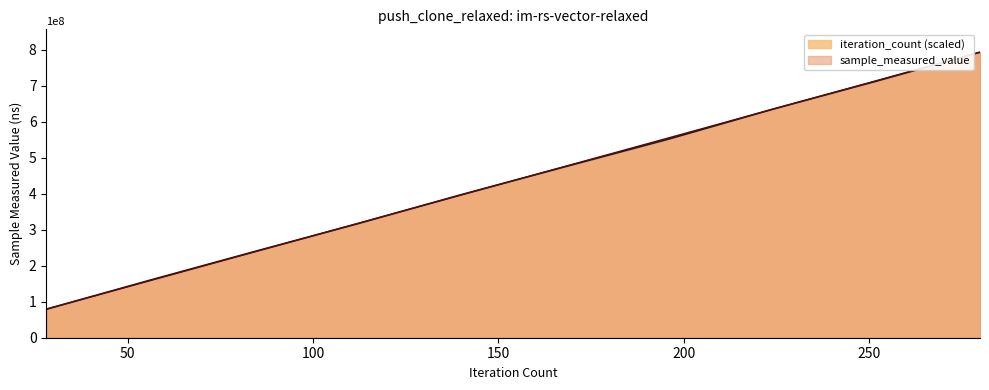

Rank the series by their average value, from lowest to highest.

sample_measured_value, iteration_count